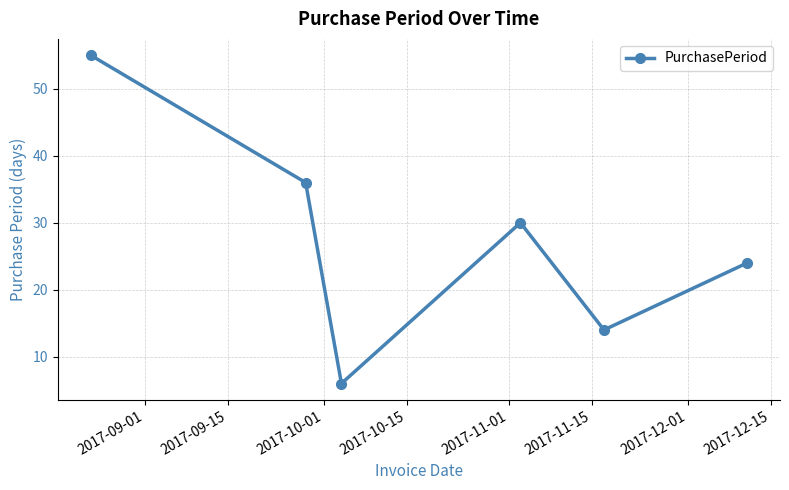

Reading left to right, what are all the values shown in this chart?

55	36	6	30	14	24